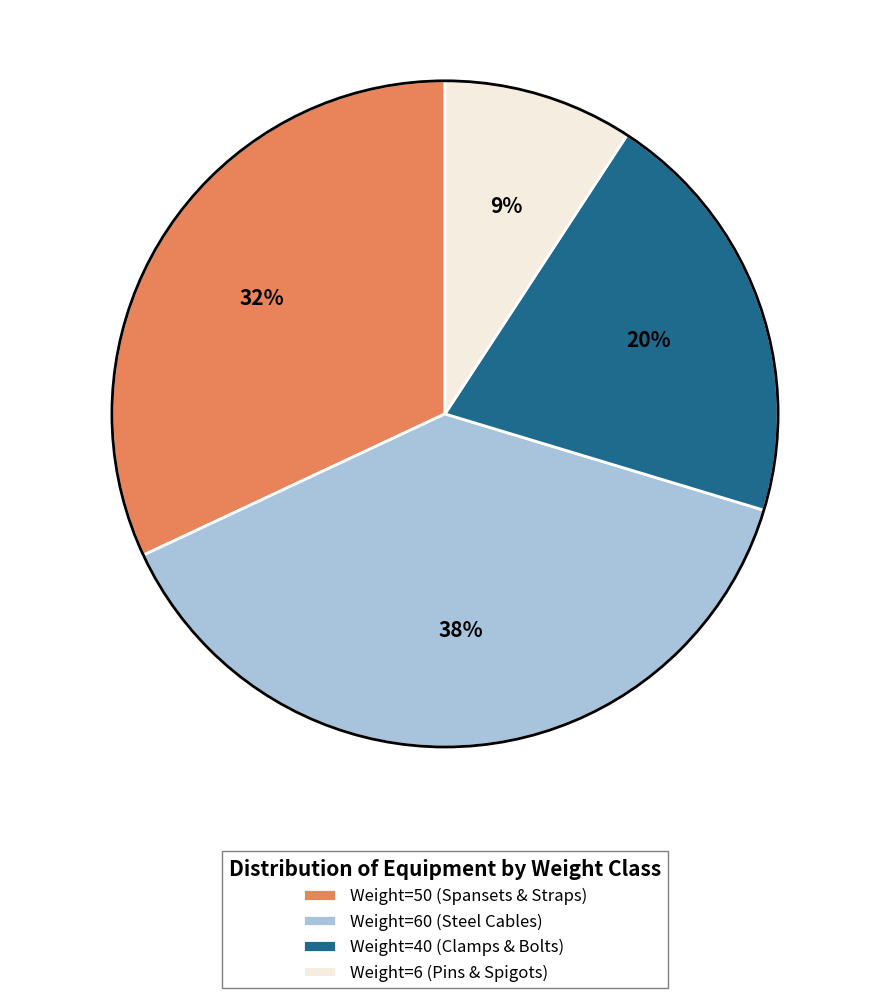

How many slices are in this pie chart?

4